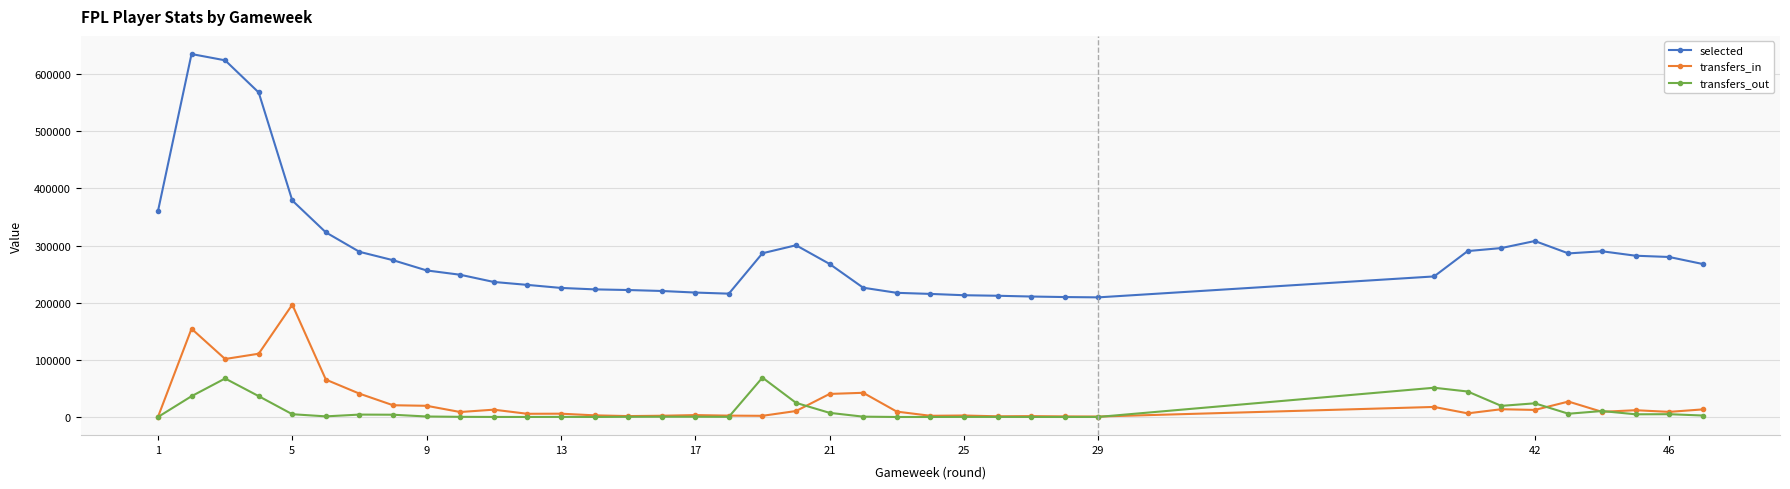

Which series has the widest spread of values?

selected